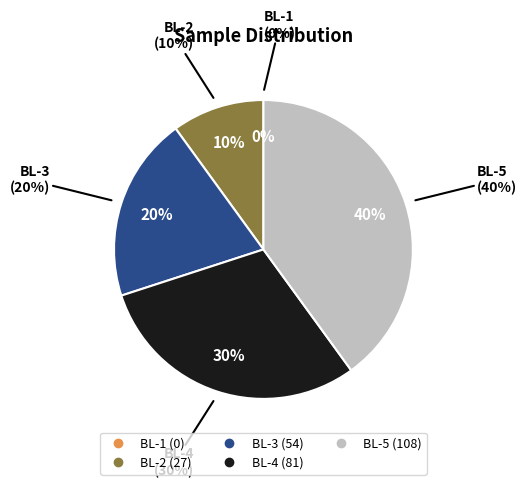

Rank the categories by value from lowest to highest.

BL-1, BL-2, BL-3, BL-4, BL-5